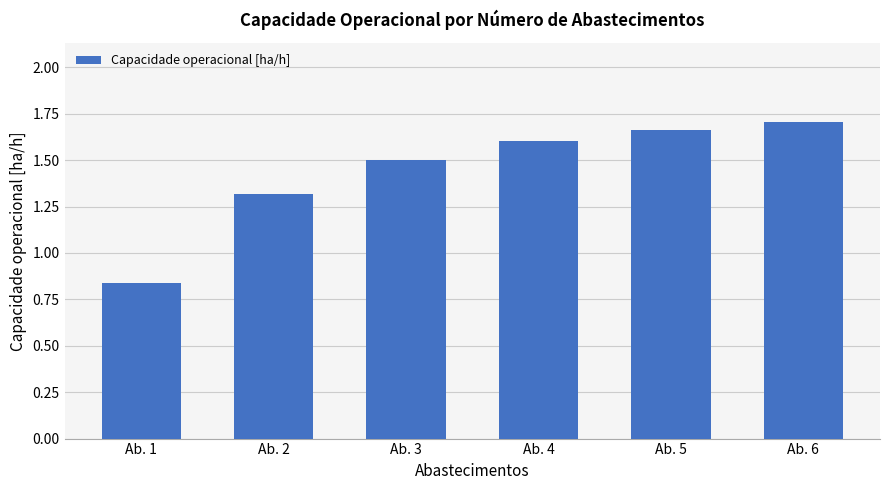

The value at Ab. 3 is 2.6. True or false?

False